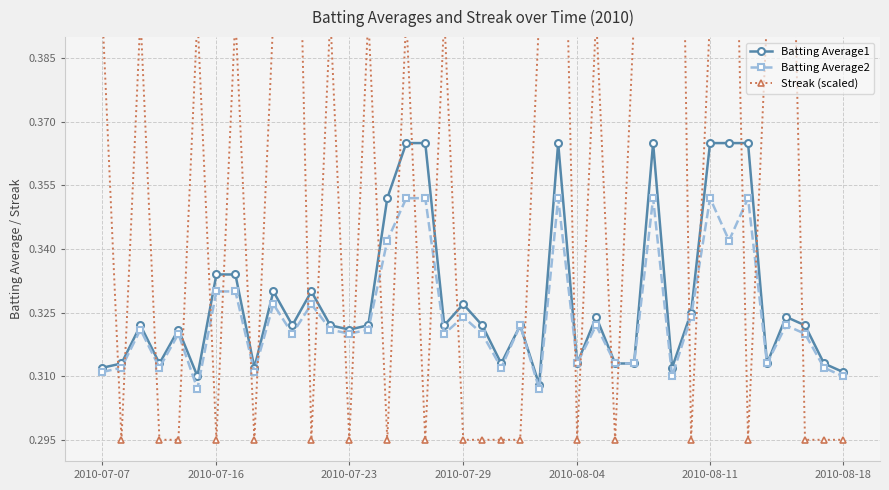

What is the value of the Batting Average1 point at the 14th from the left?

0.3